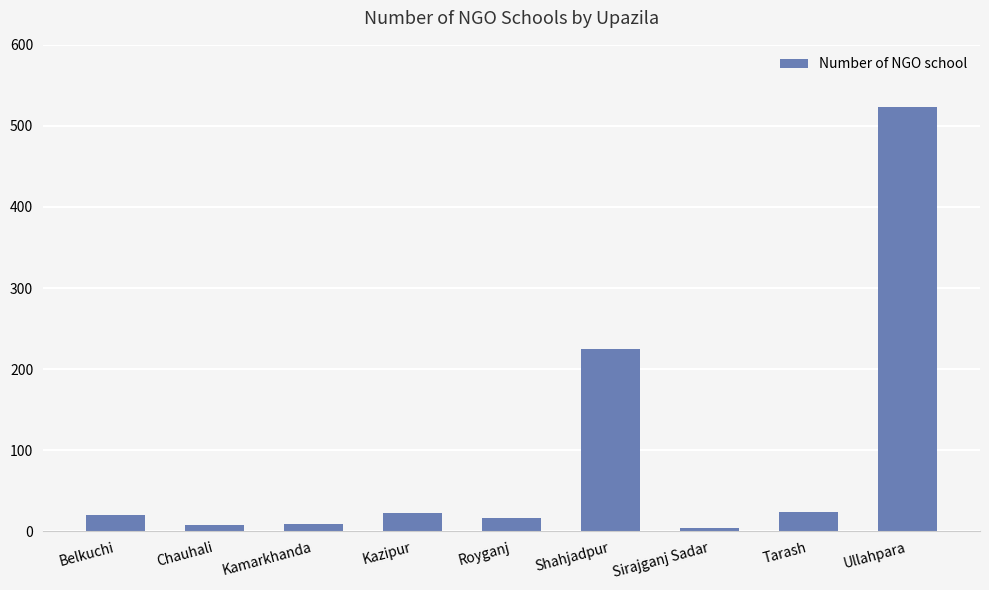

What is the difference between the second highest and minimum values?

221